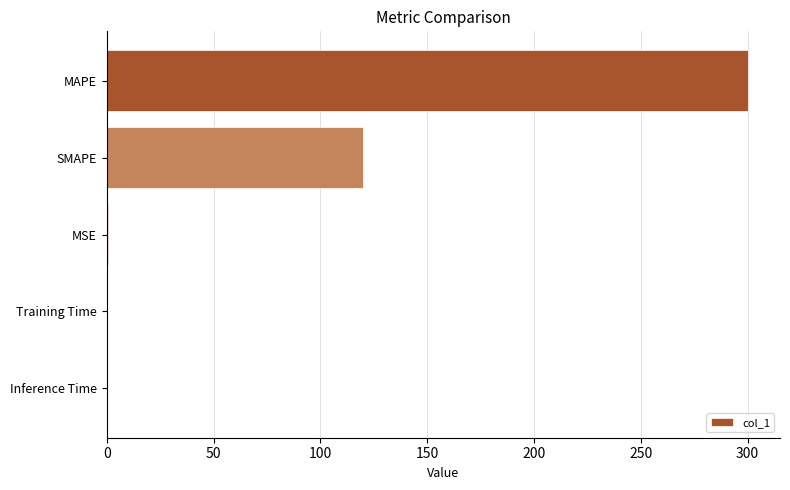

Is it true that the value at MAPE is 103.5?

False